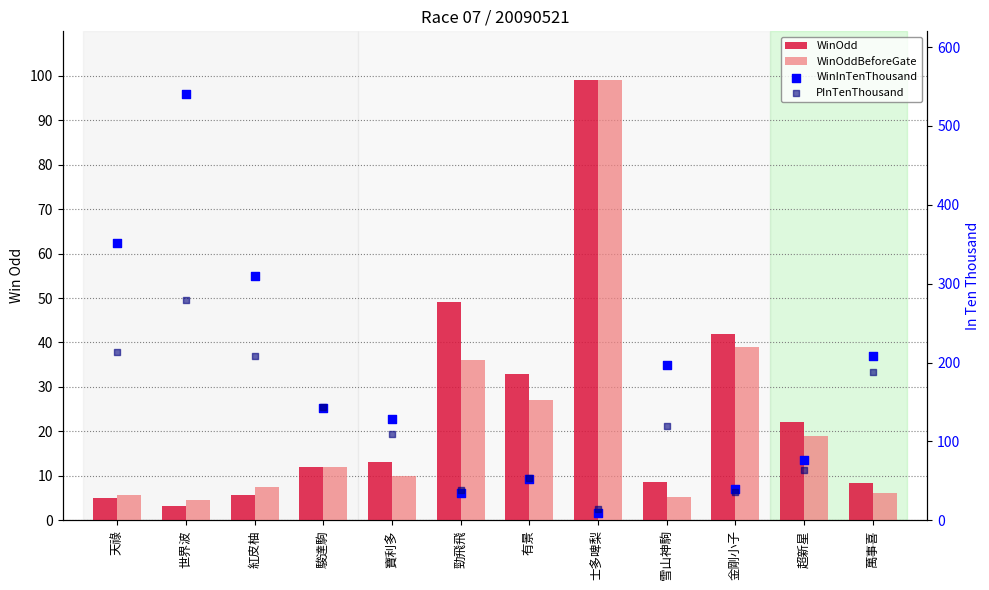

At which category is the sum across all series the highest?

世界波